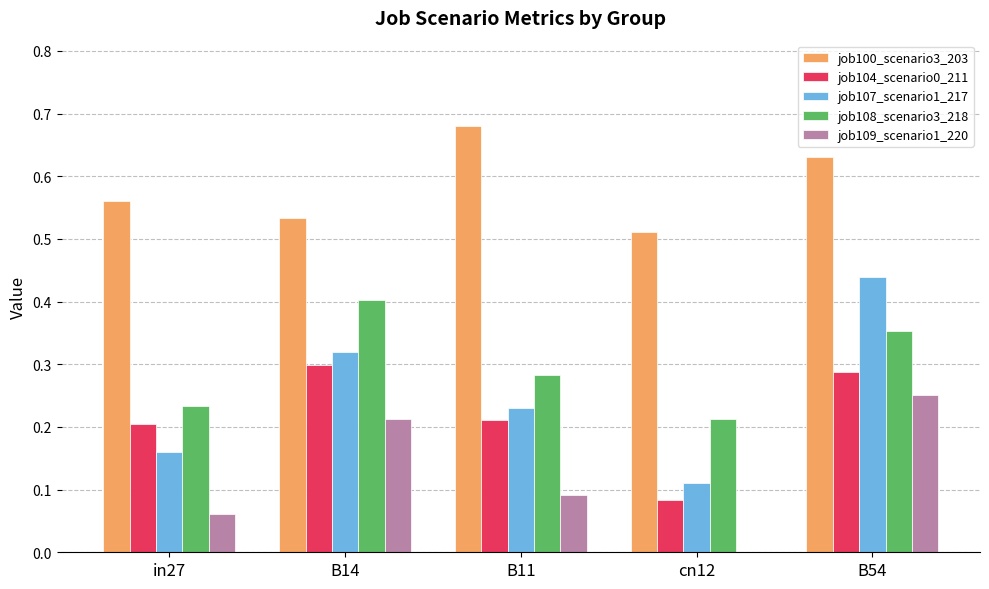

What is the sum of all job108_scenario3_218 values?

1.5